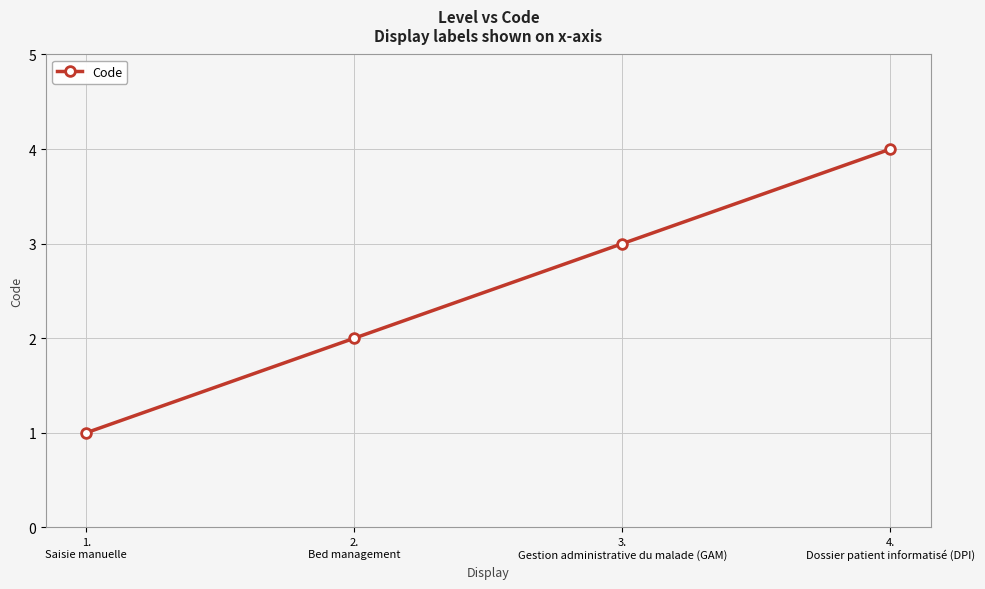

Reading left to right, list all the values displayed in this chart.

1.
Saisie manuelle=1	2.
Bed management=2	3.
Gestion administrative du malade (GAM)=3	4.
Dossier patient informatisé (DPI)=4